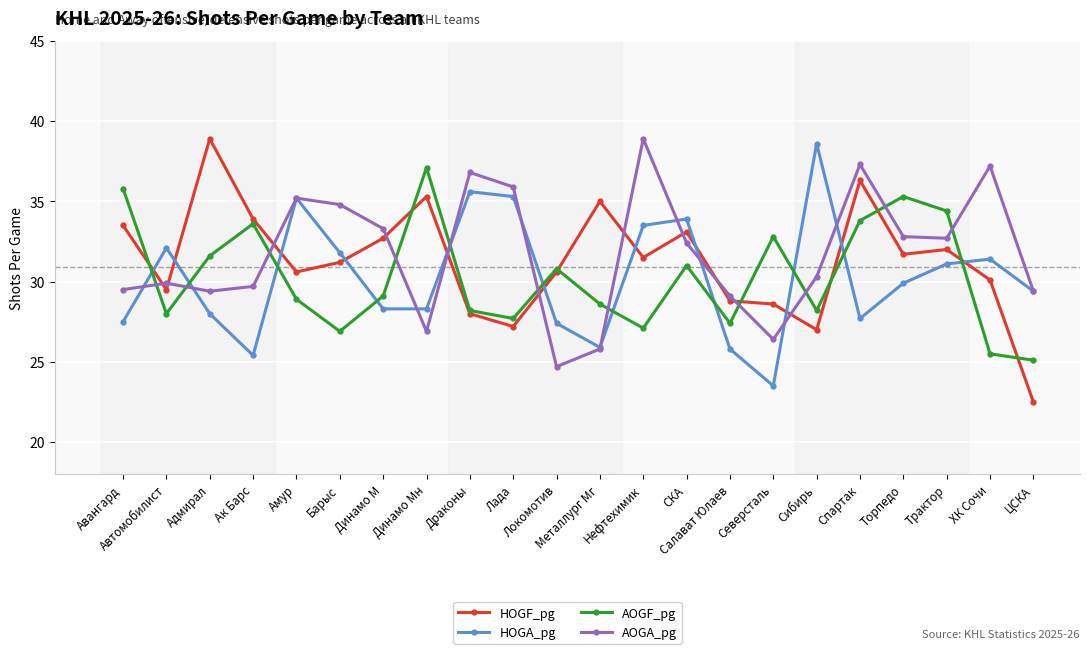

Does the chart have visible grid lines?

Yes